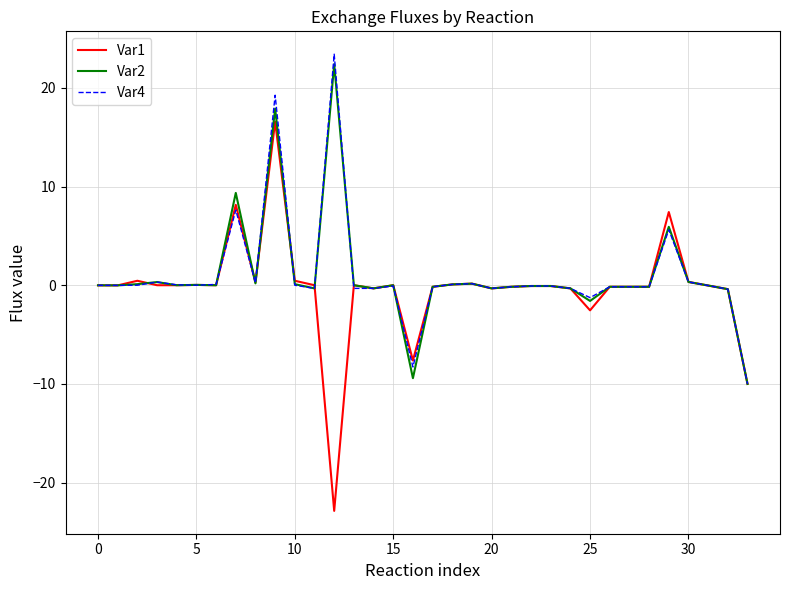

What is the smallest value displayed?

-22.9